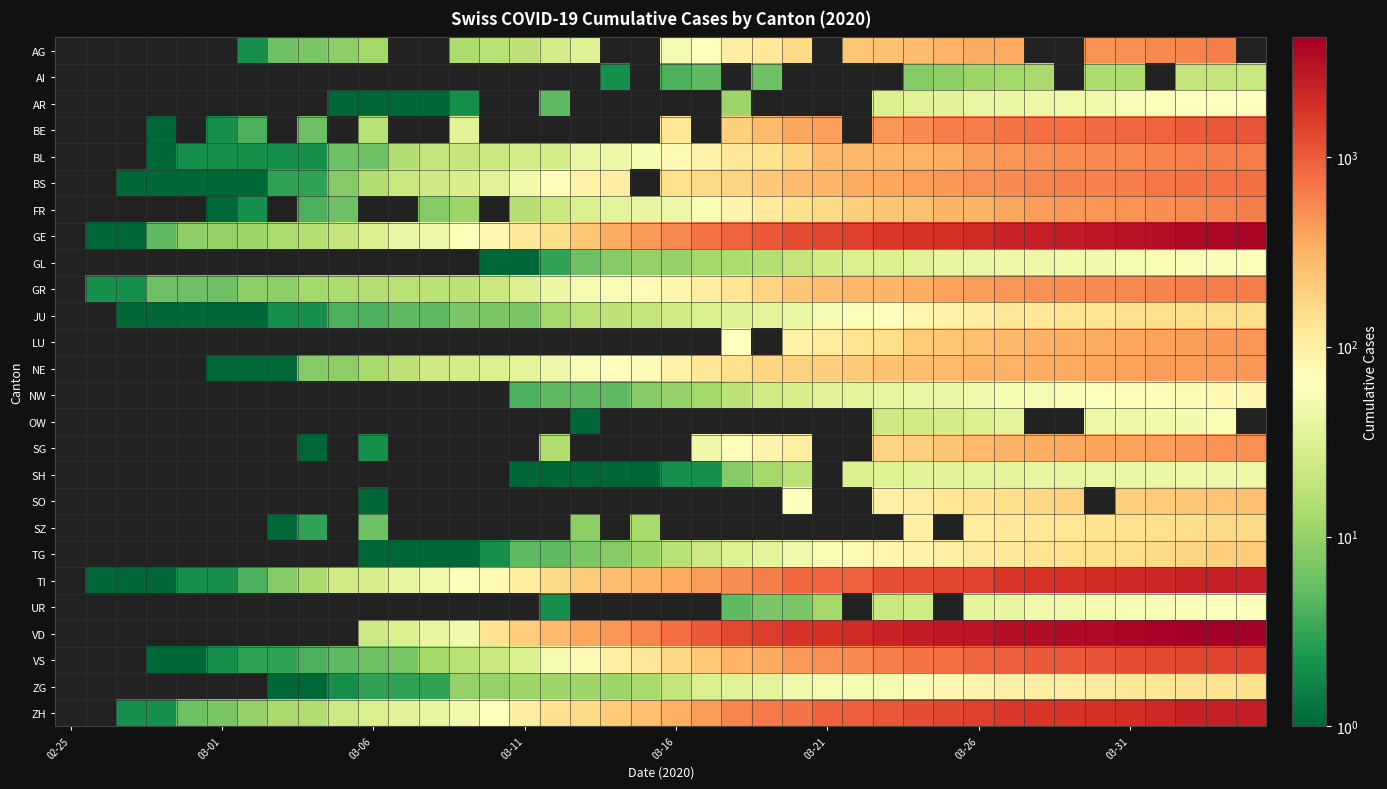

Count the number of data series in this chart.

26